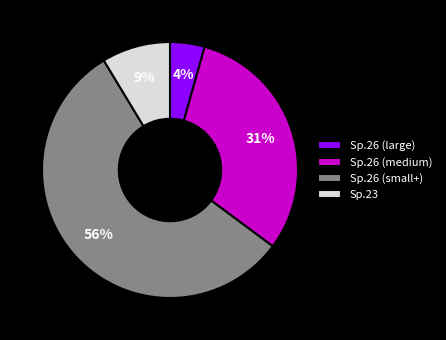

Rank the categories by value from lowest to highest.

Sp.26 (large), Sp.23, Sp.26 (medium), Sp.26 (small+)